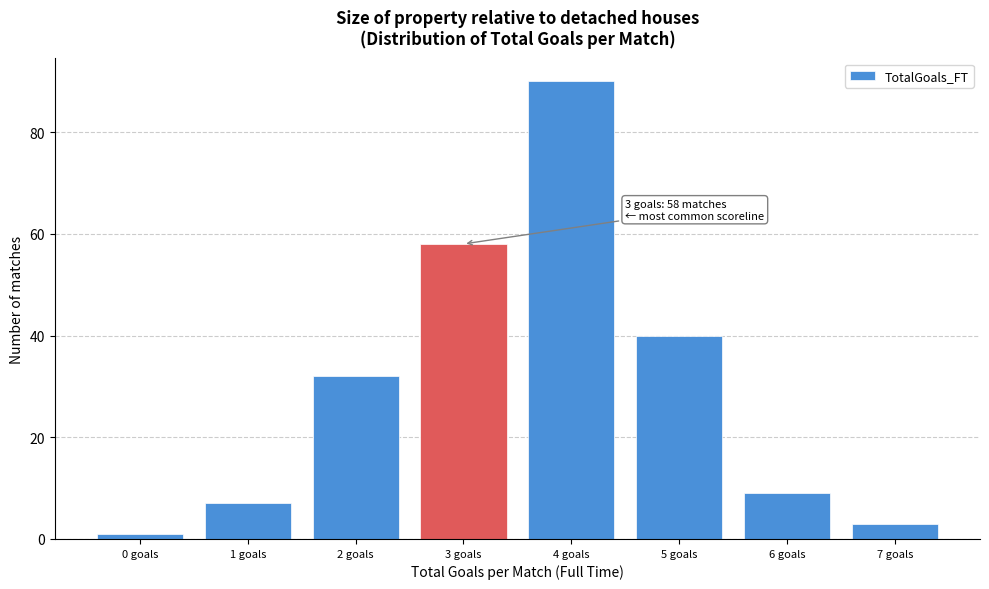

Over which range of the x-axis is the bar tallest?

3.5 to 4.5